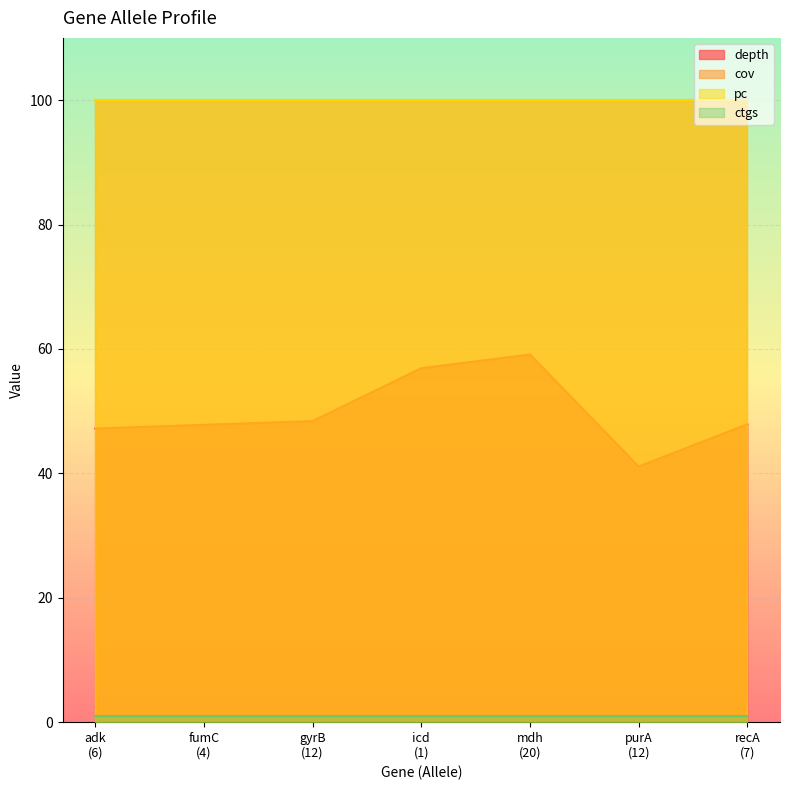

The value of ctgs at 1 is 0.4. True or false?

False